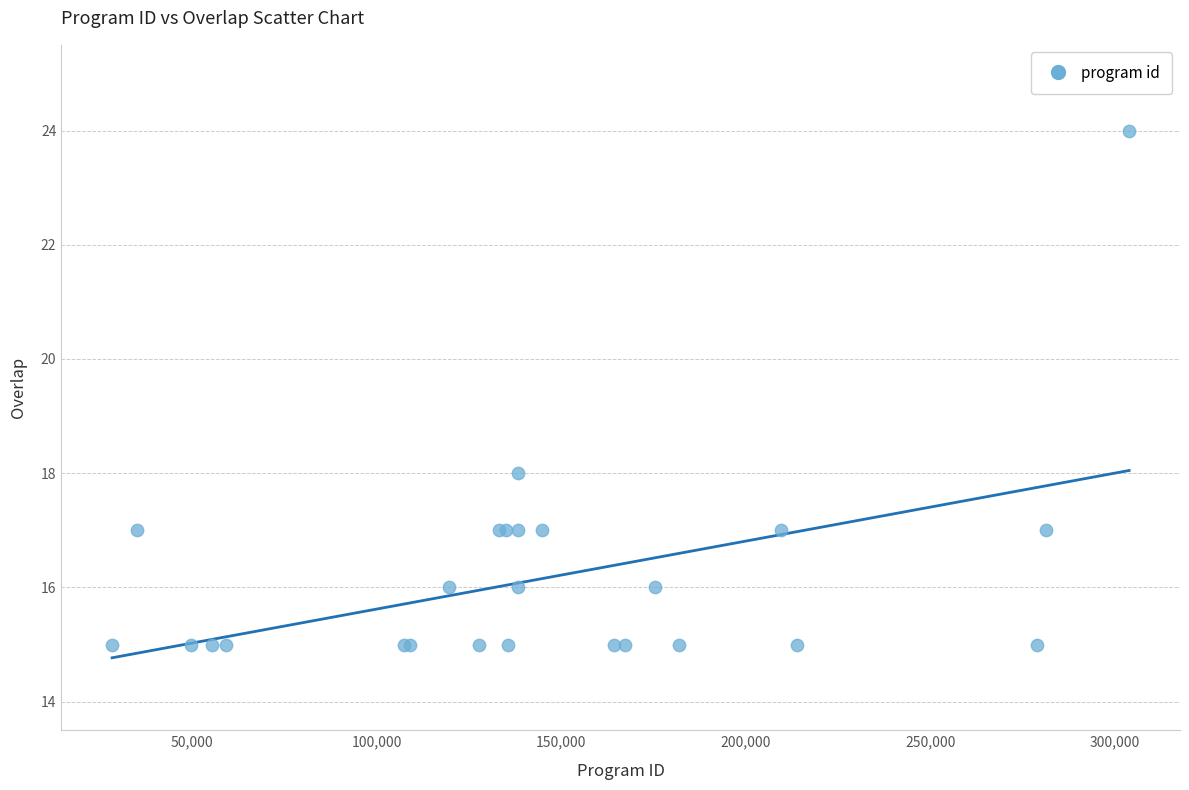

What Y value in the scatter plot is closest to 19?

18